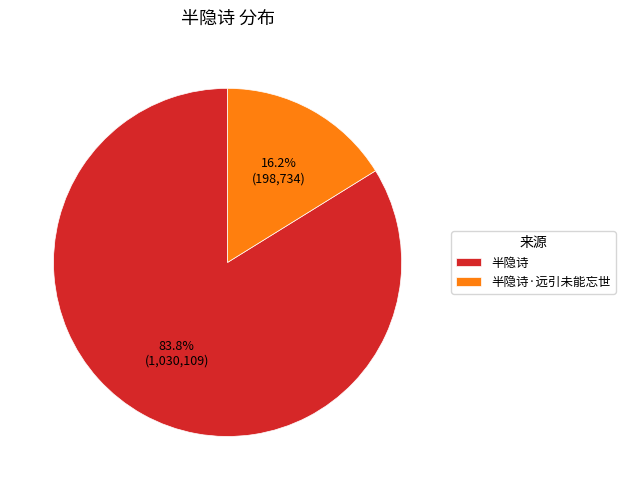

What percentage is the 半隐诗 slice, to the nearest percent?

84%